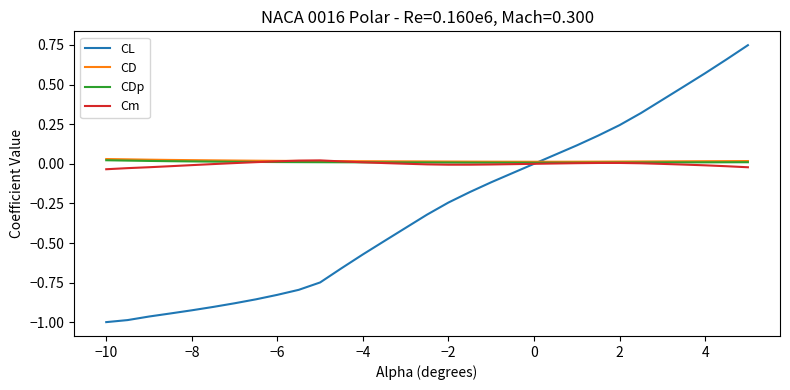

Which series ends up on top after the final intersection of CDp and CL?

CL